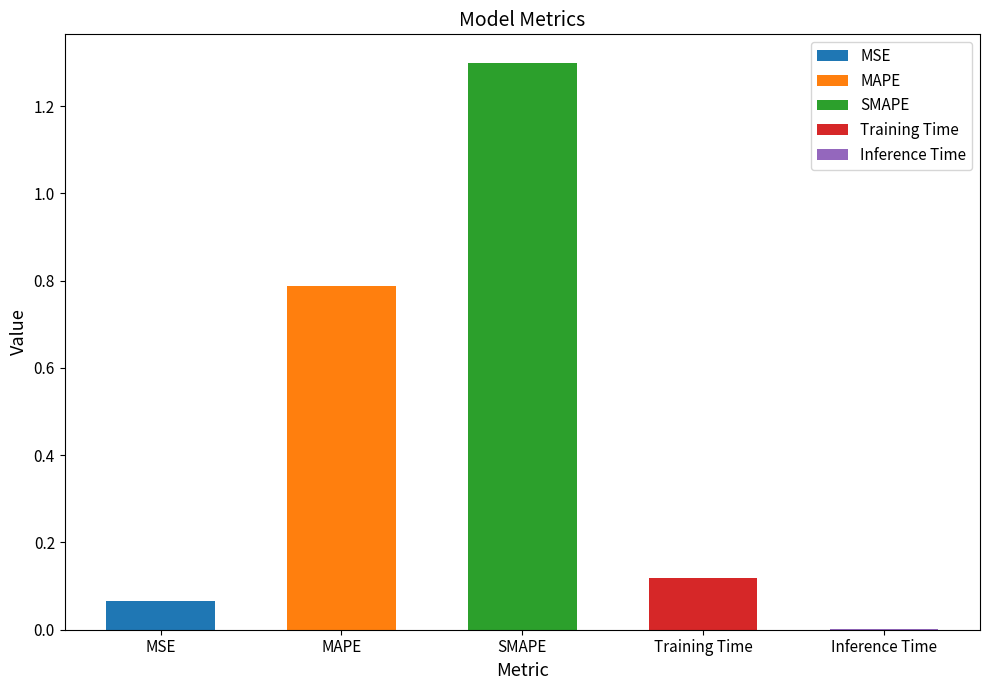

Does the chart contain any negative values?

No